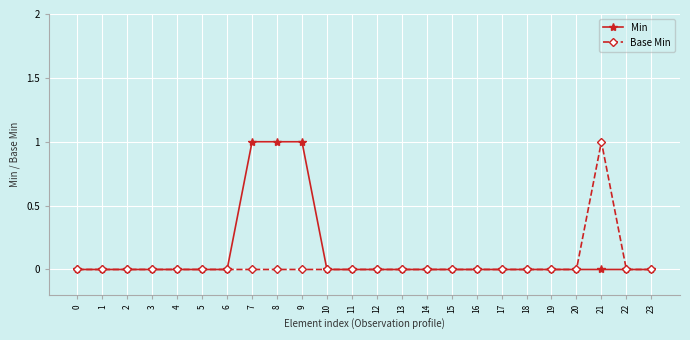

The value of Base Min at 7 is 1. True or false?

False